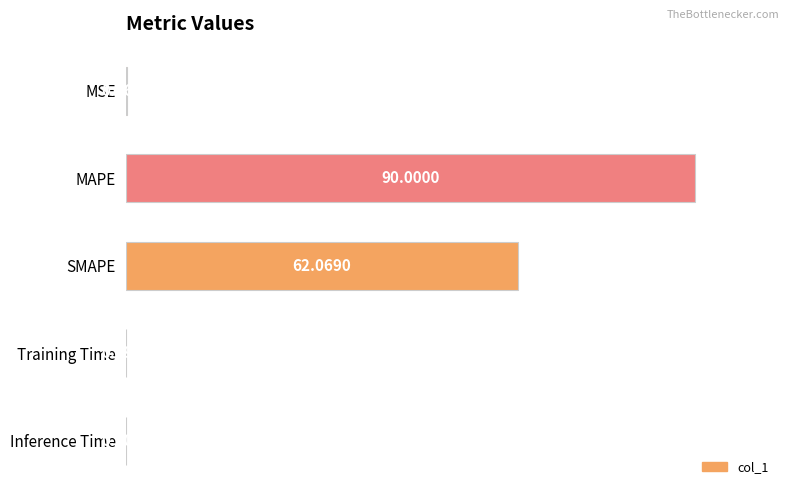

What is the sum of all values?

152.4